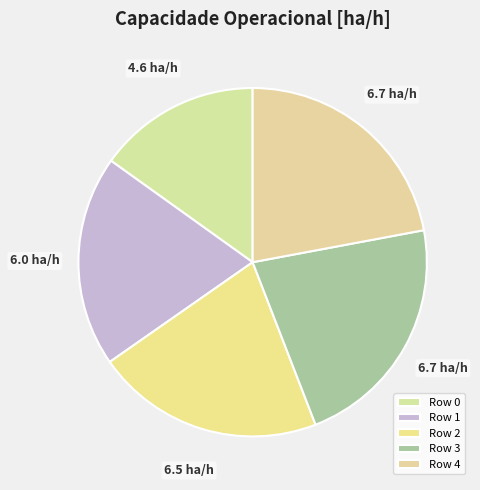

What is the total percentage of Row 0 and Row 4?

37.2%